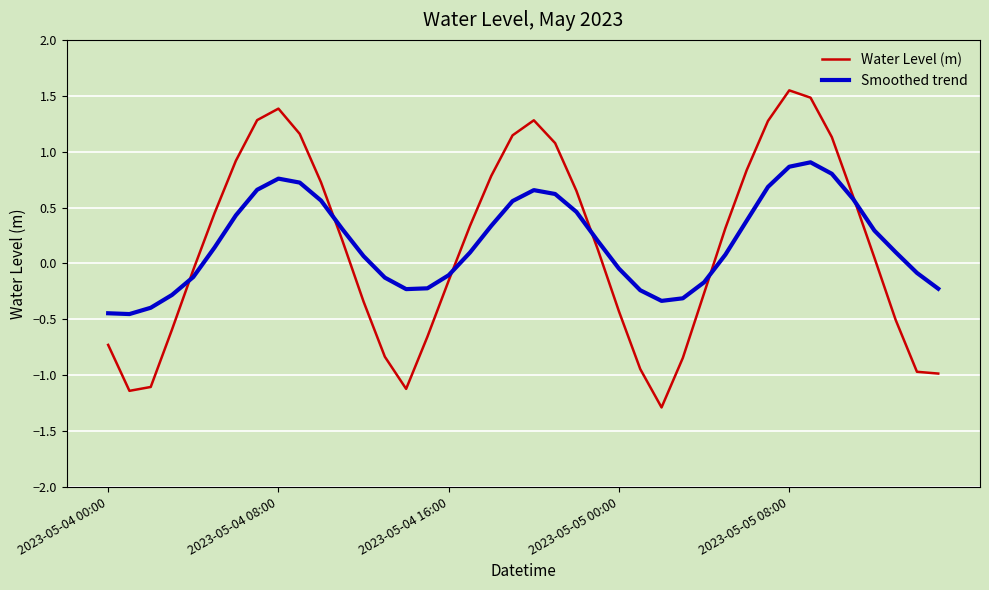

How many values in the Smoothed trend series are below 0?

16